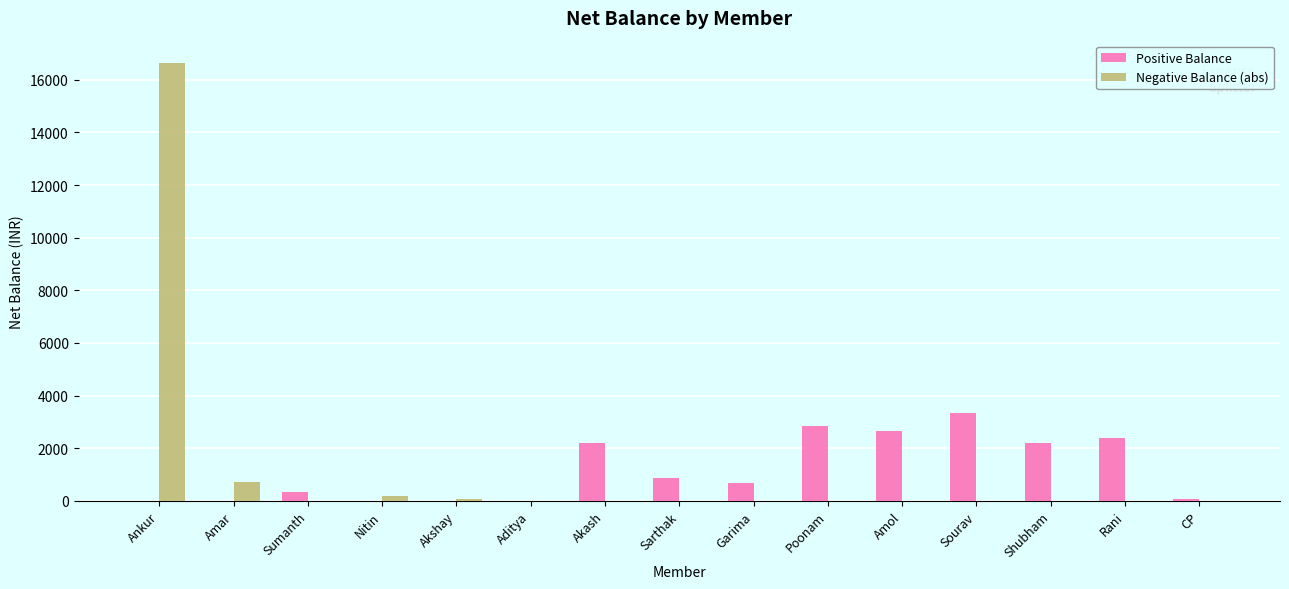

Which series changed the most between Sumanth and Amol?

Positive Balance